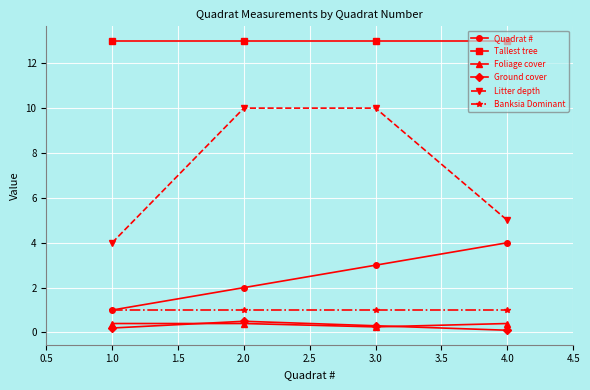

True or false: Litter depth has more than 1 interior local peaks.

False